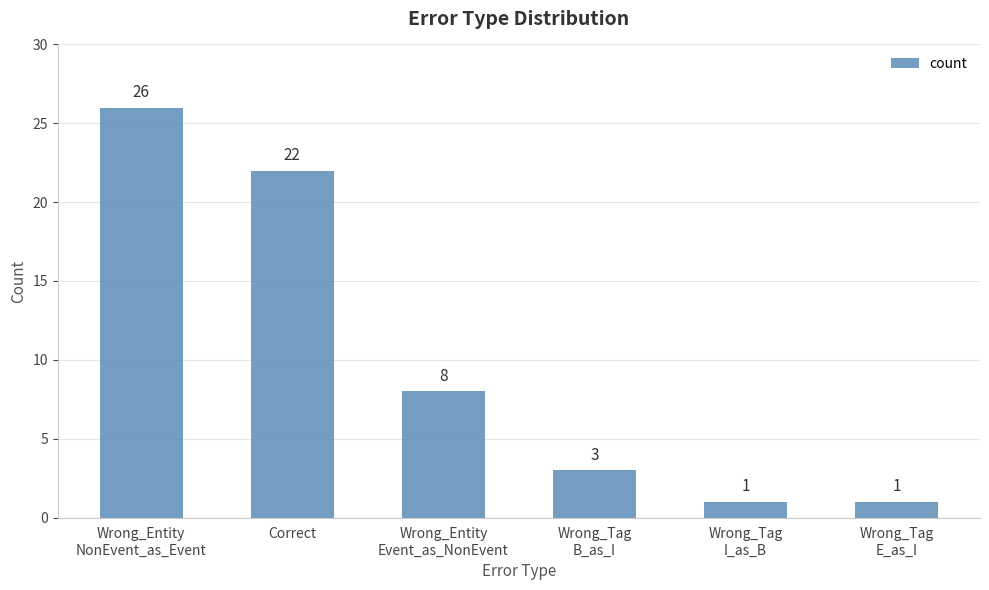

What is the maximum value shown in the chart?

26